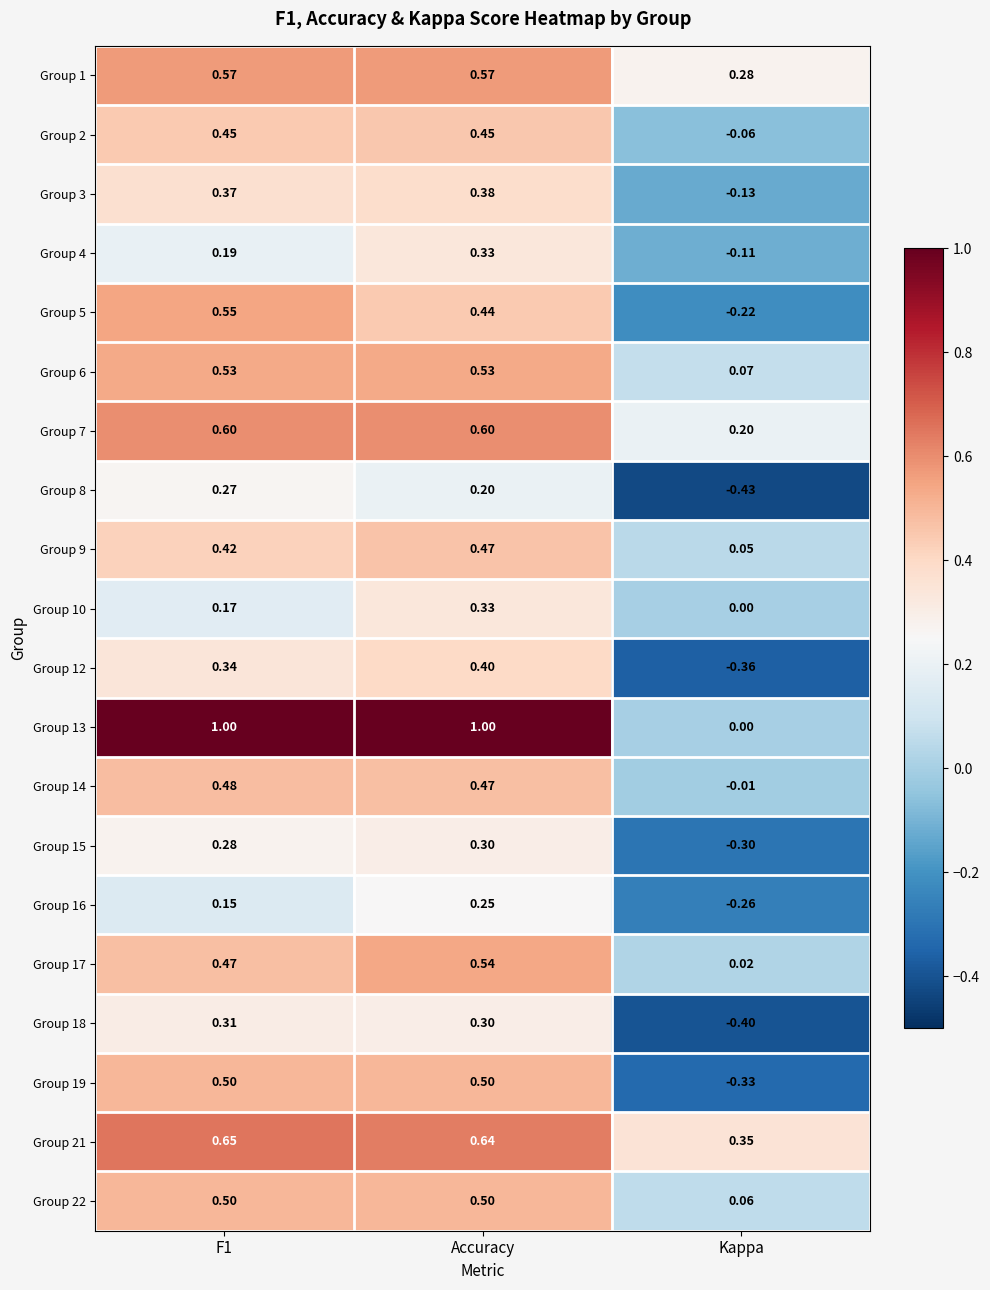

What is the spread (max minus min) of values at Accuracy?

0.8